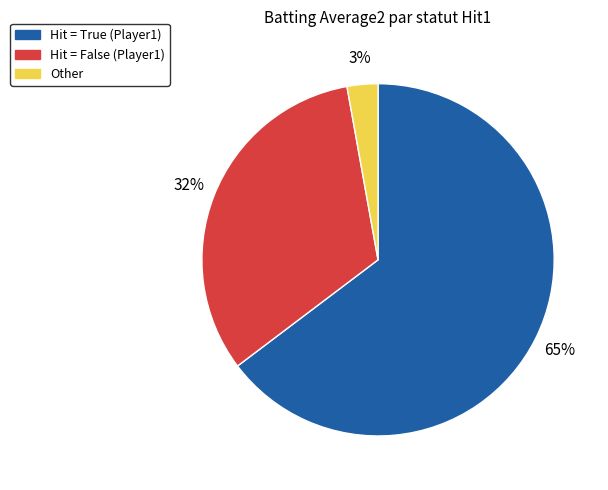

Is there a majority slice in this chart?

Yes